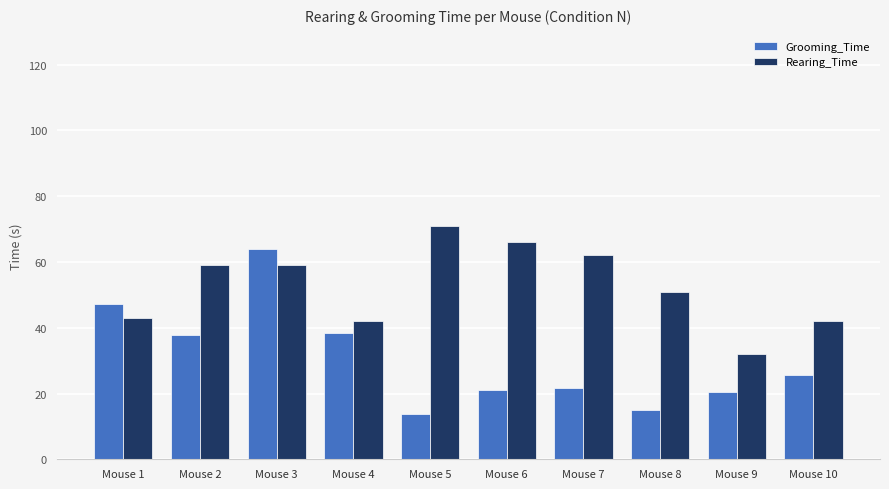

What is the total value across all series at Mouse 7?

83.8